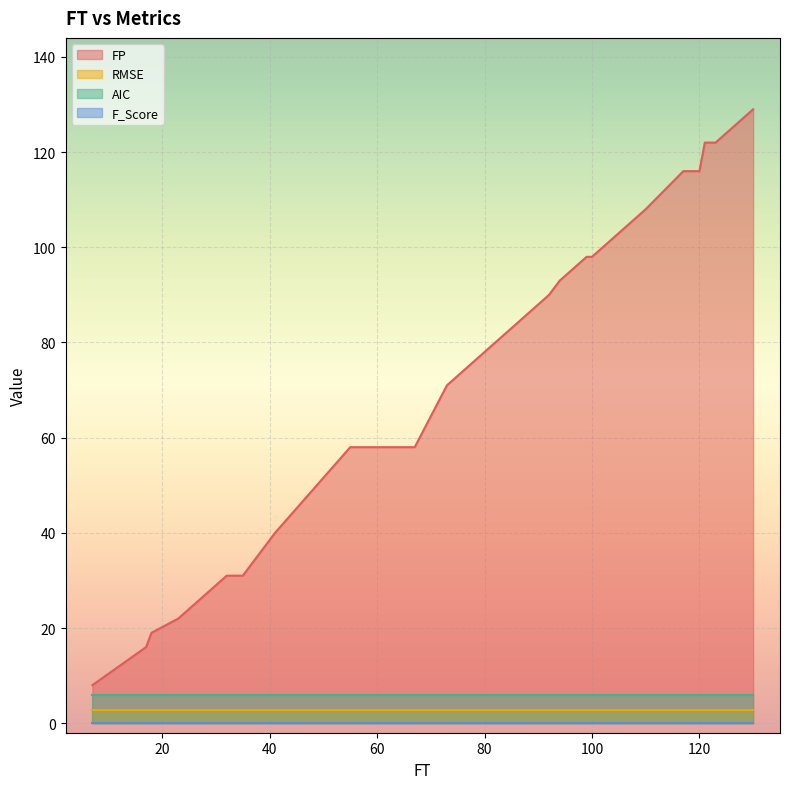

What is the sum of the AIC values at 121 and 35?

11.9